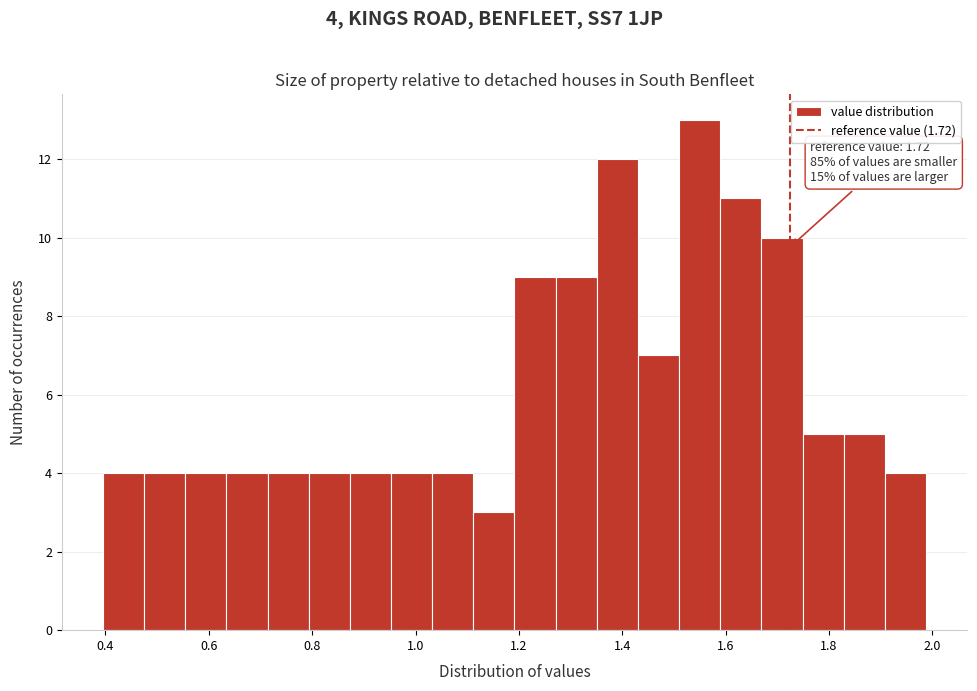

Read against the x-axis, roughly where is the centre of the tallest bar?

1.54